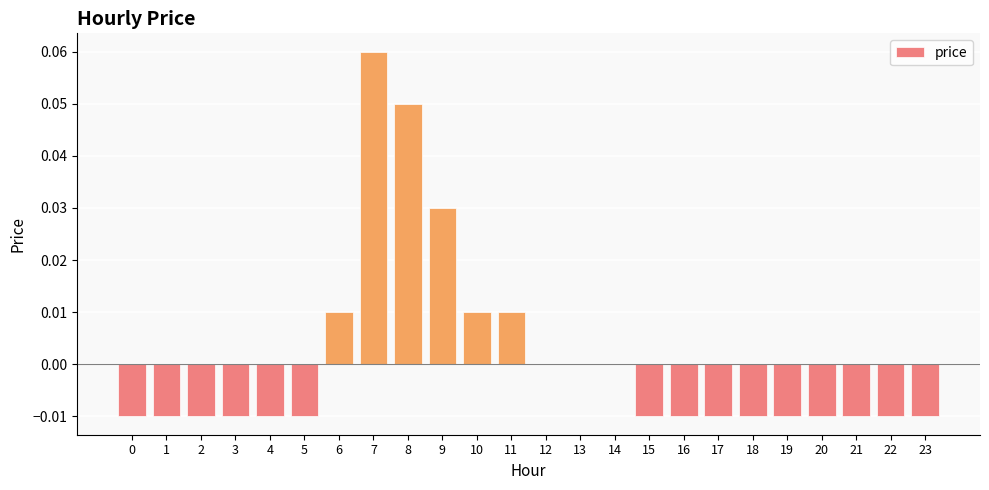

Which label corresponds to the largest value in the chart?

7